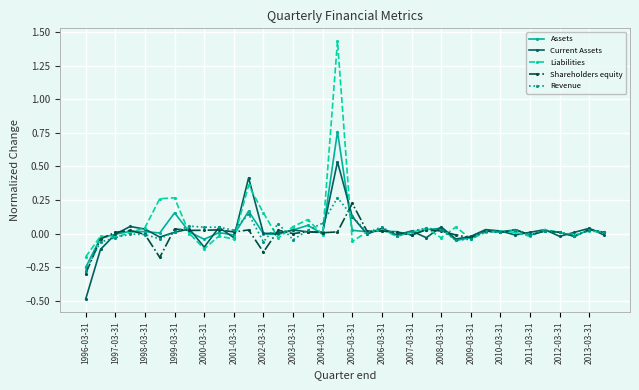

List the series in order of their peak value, highest first.

Liabilities, Assets, Current Assets, Revenue, Shareholders equity